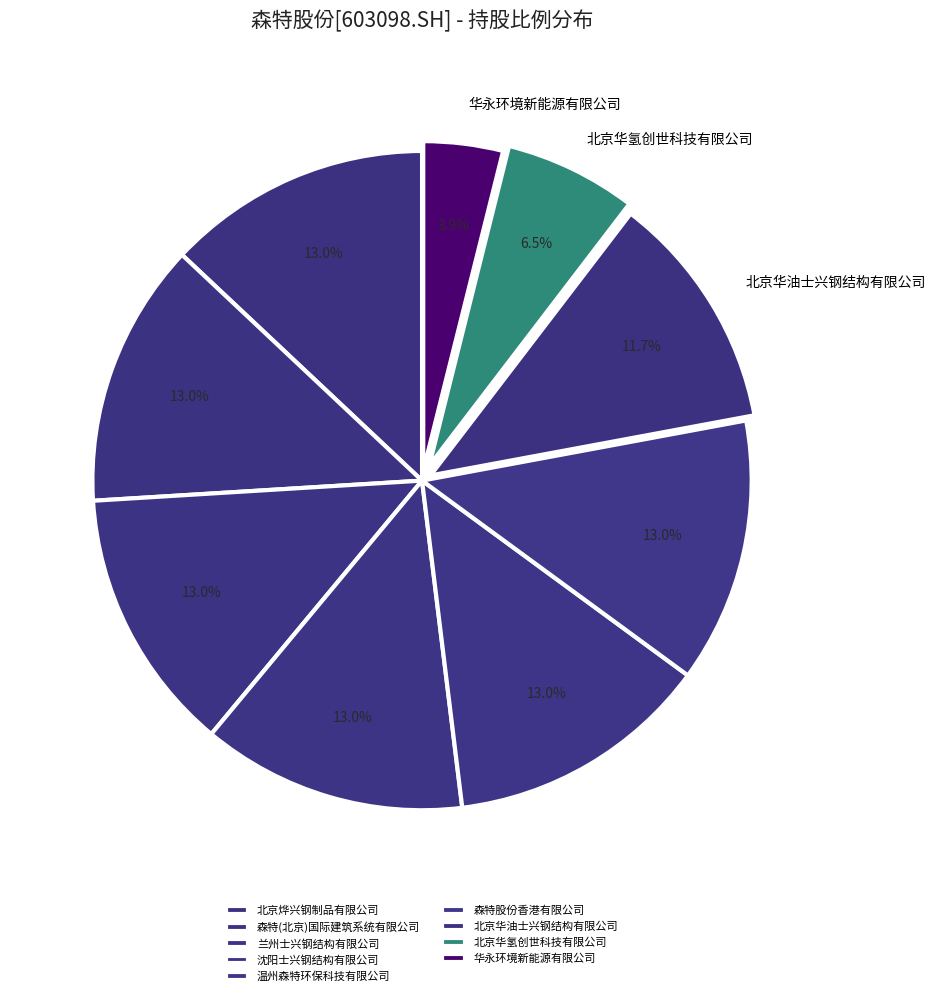

How many slices are in this pie chart?

9